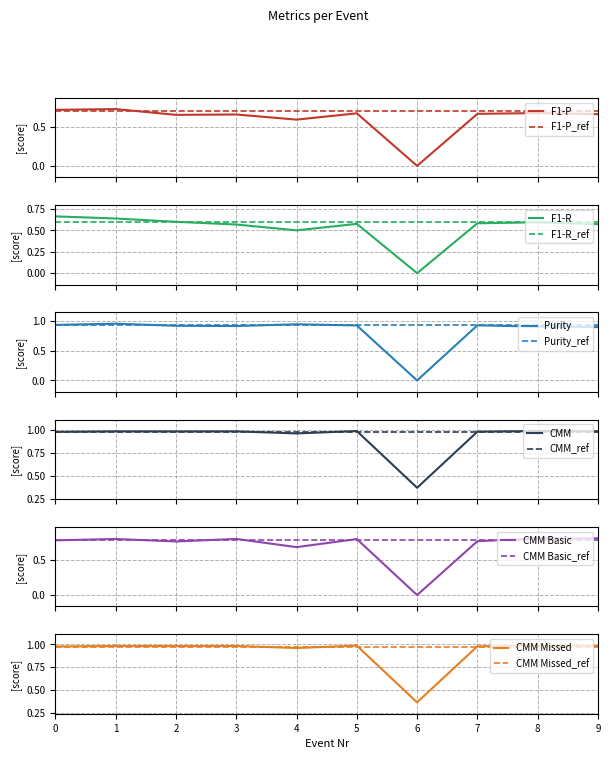

True or false: Purity has more than 0 interior local peaks.

True